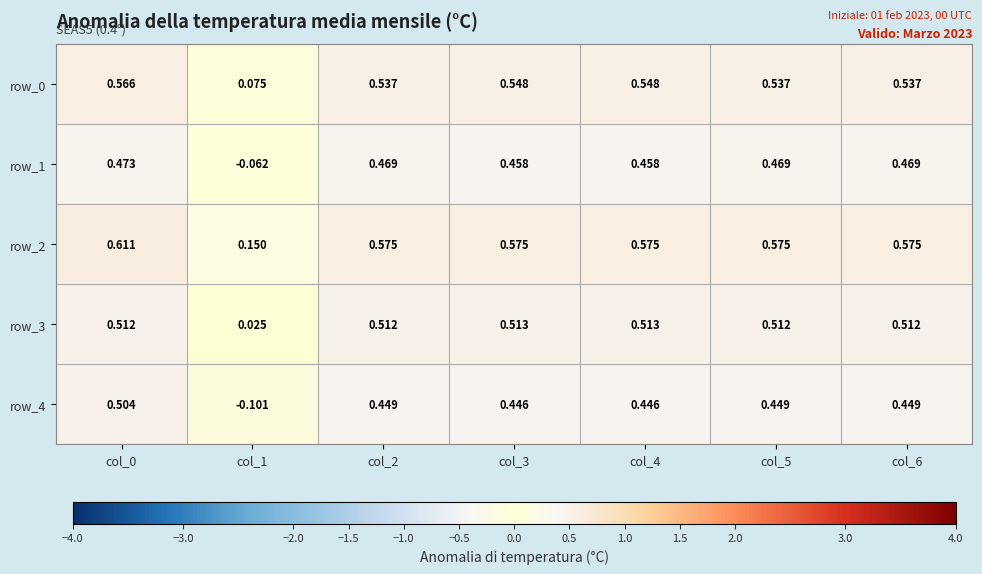

Is the value of row_0 at col_3 greater than the value of row_1 at col_2?

Yes